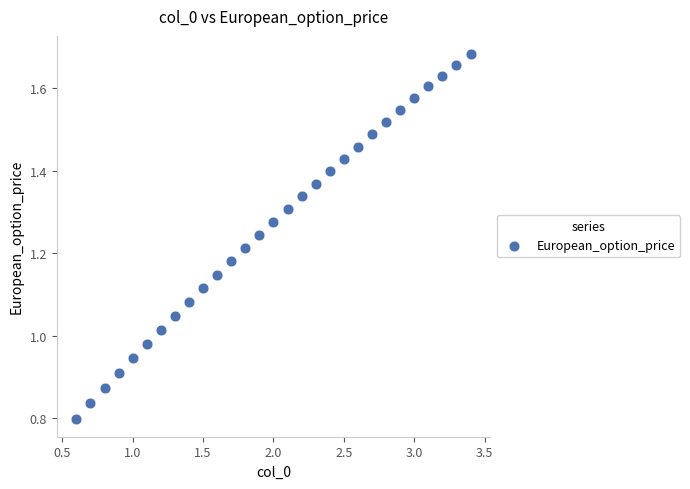

What is the range of X values (max minus min)?

2.8